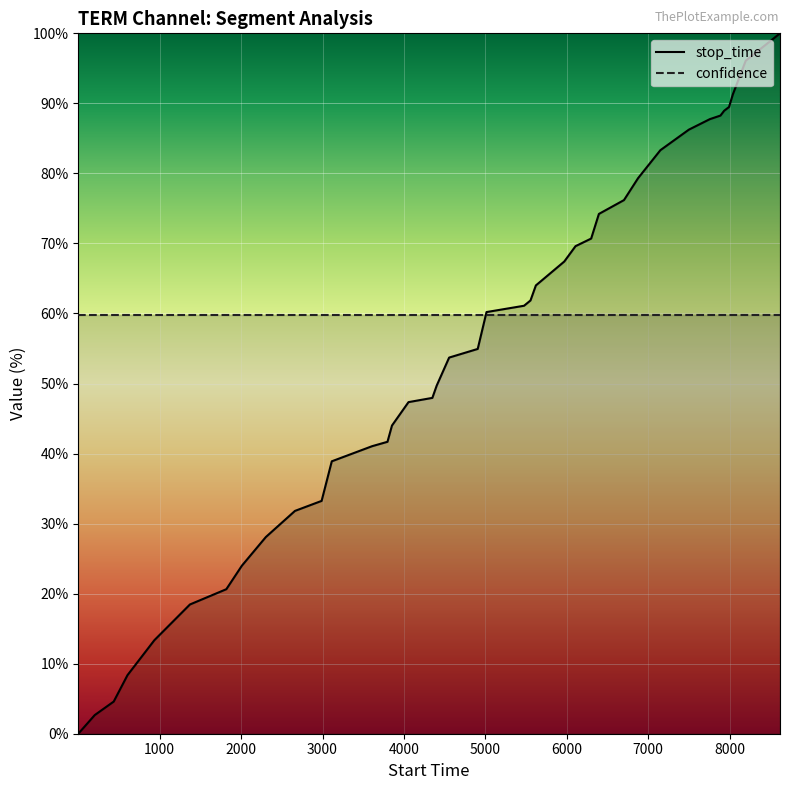

Which series has the widest spread of values?

stop_time